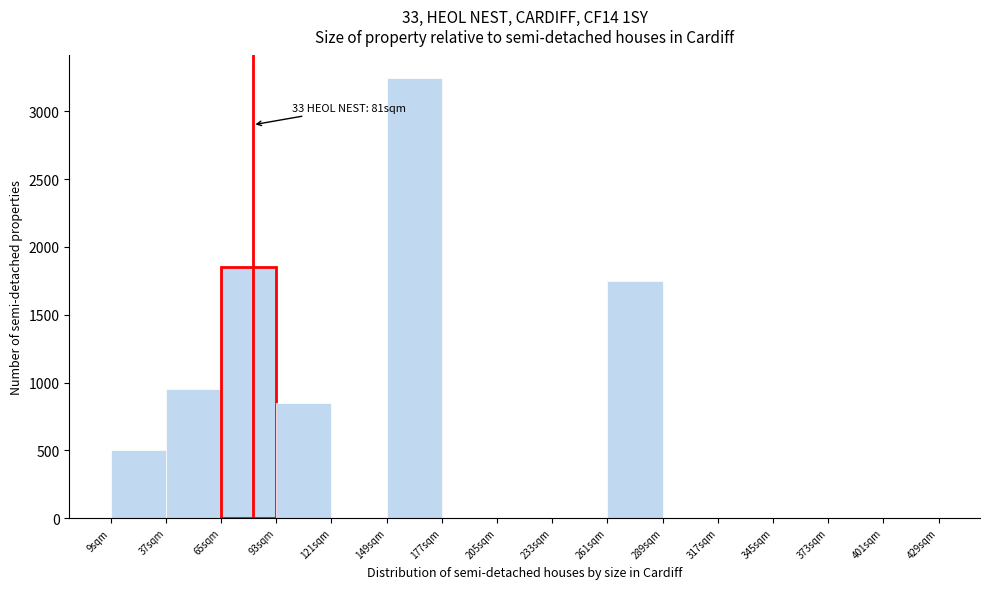

Over which range of the x-axis is the bar tallest?

149 to 177